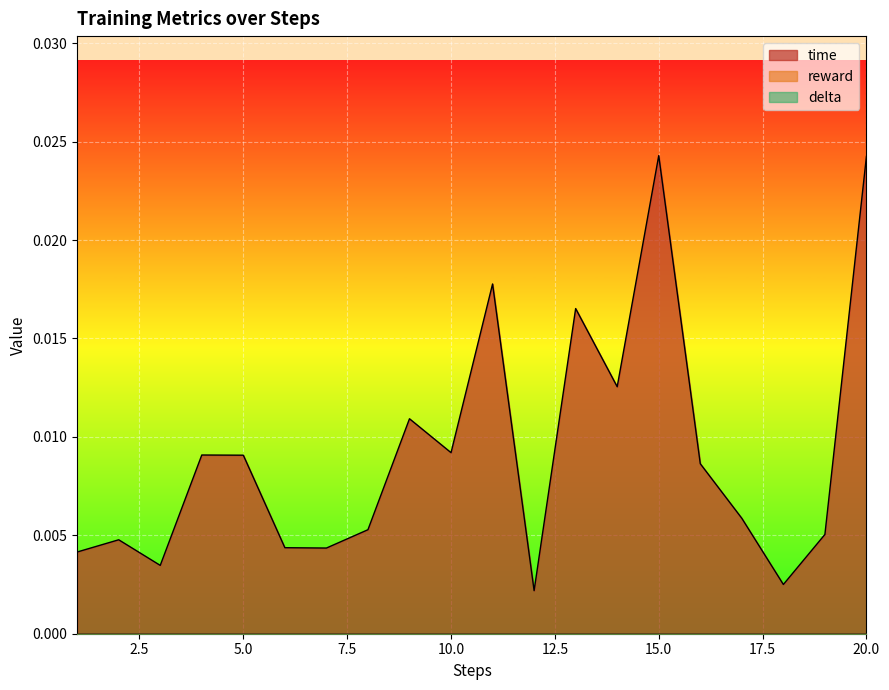

True or false: reward and time intersect in this chart.

False